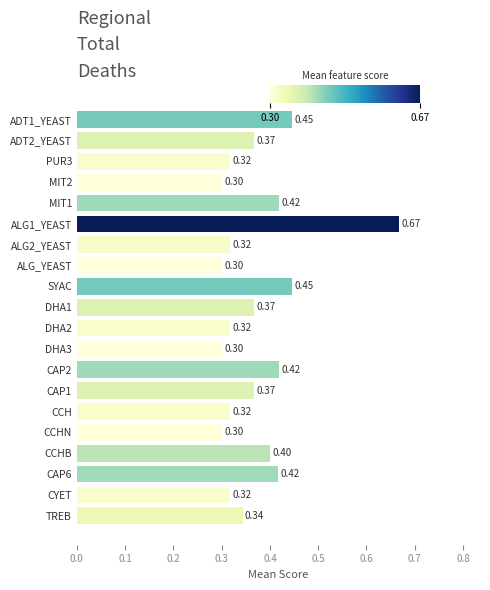

Between DHA3 and ADT2_YEAST, which is larger?

ADT2_YEAST